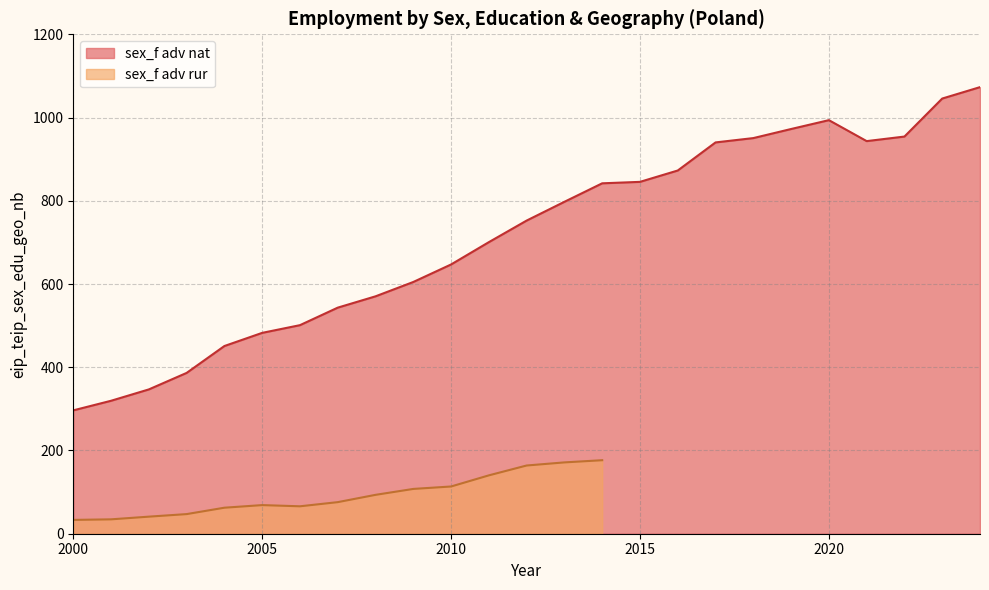

What is the change in value from 2009 to 2023?

+440.7